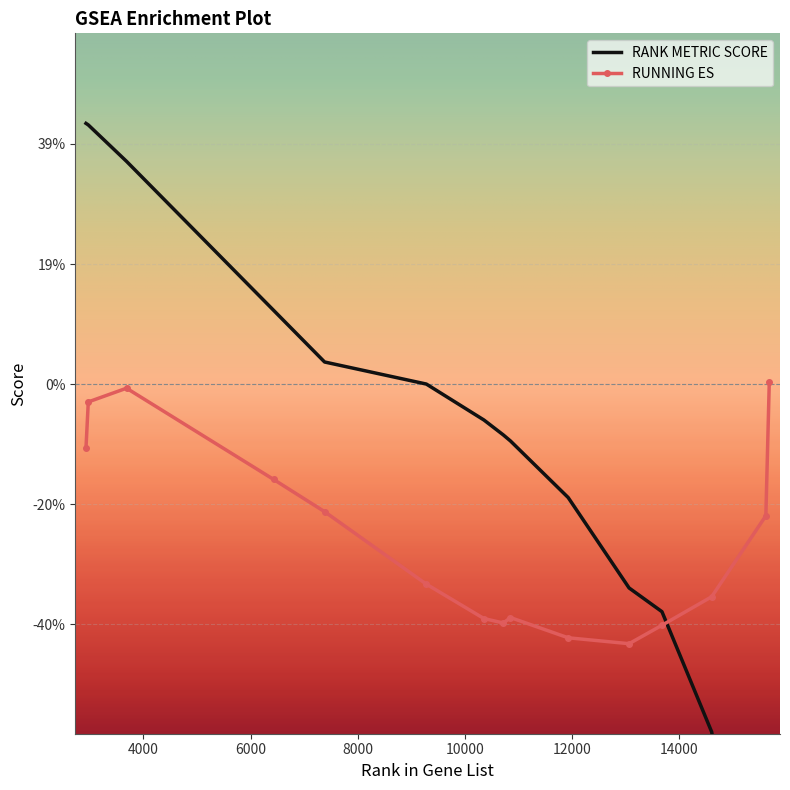

Reading left to right, what are all the values shown in this chart?

RANK METRIC SCORE: 2928=0.4	2971=0.4	3685=0.4	6432=0.1	7383=0.0	9283=0.0	10358=-0.1	10721=-0.1	10854=-0.1	11931=-0.2	13068=-0.3	13682=-0.4	14610=-0.6	15622=-1.1	15686=-1.2
RUNNING ES: 2928=-0.1	2971=-0.0	3685=-0.0	6432=-0.2	7383=-0.2	9283=-0.3	10358=-0.4	10721=-0.4	10854=-0.4	11931=-0.4	13068=-0.4	13682=-0.4	14610=-0.4	15622=-0.2	15686=0.0